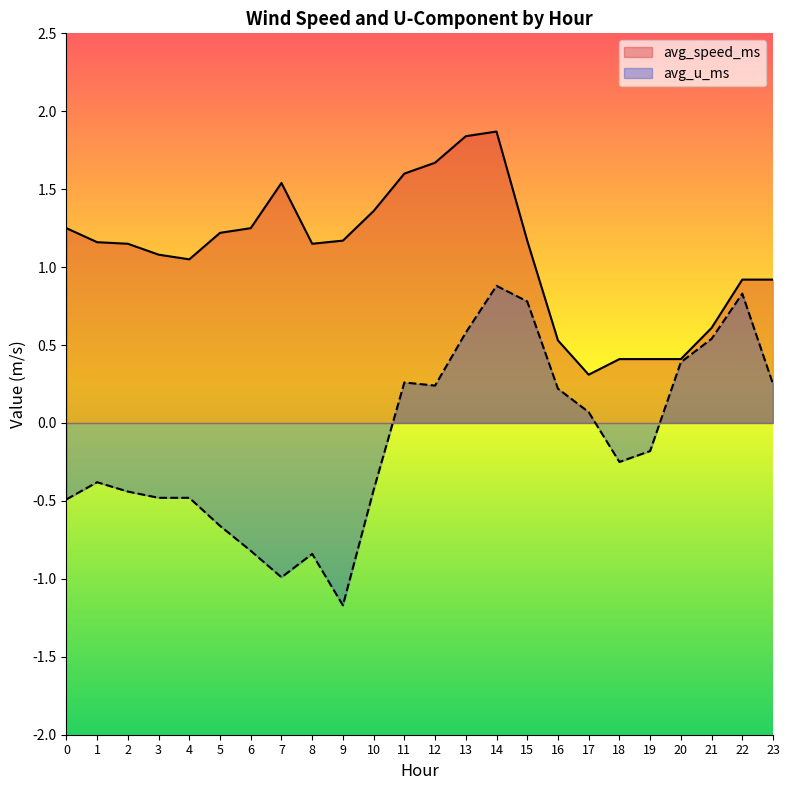

Which series has the largest total across all categories?

avg_speed_ms